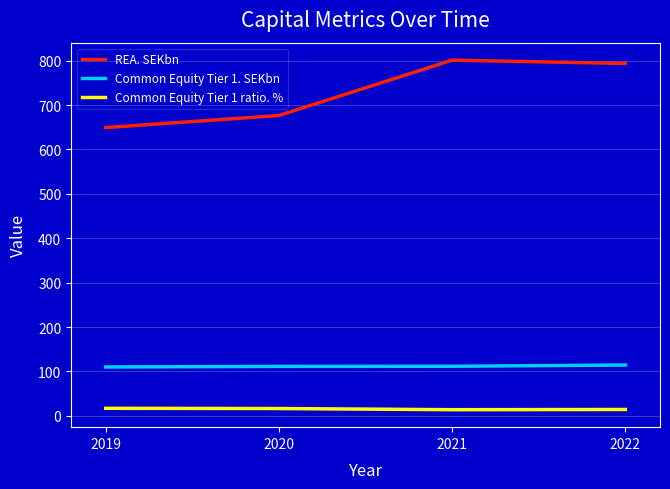

The Common Equity Tier 1. SEKbn series shows 111.4 at 2020. True or false?

True